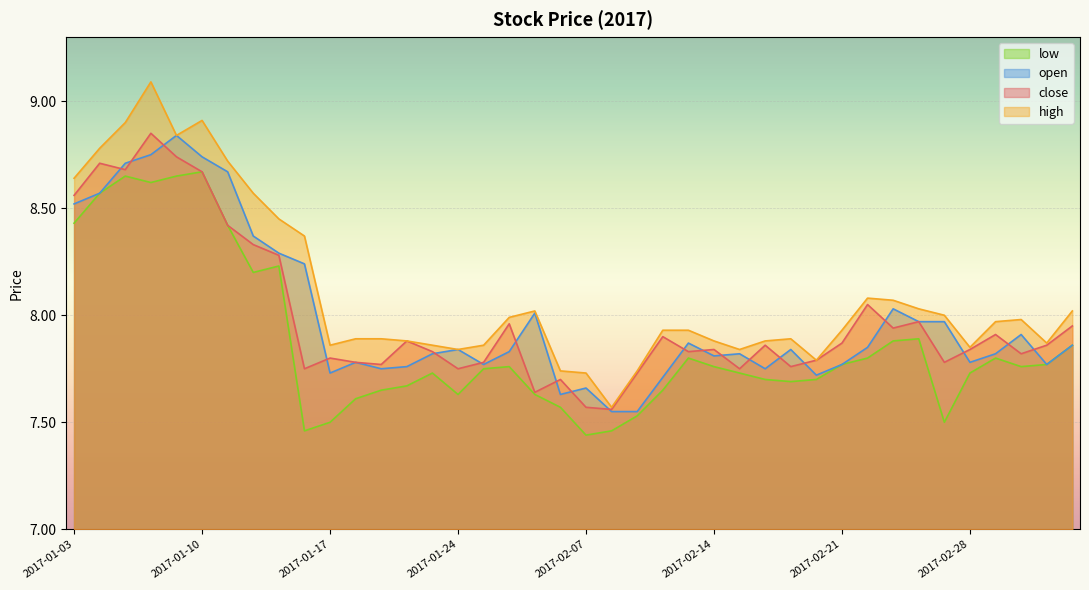

True or false: low has a value of 8.2 at 2017-01-13.

True